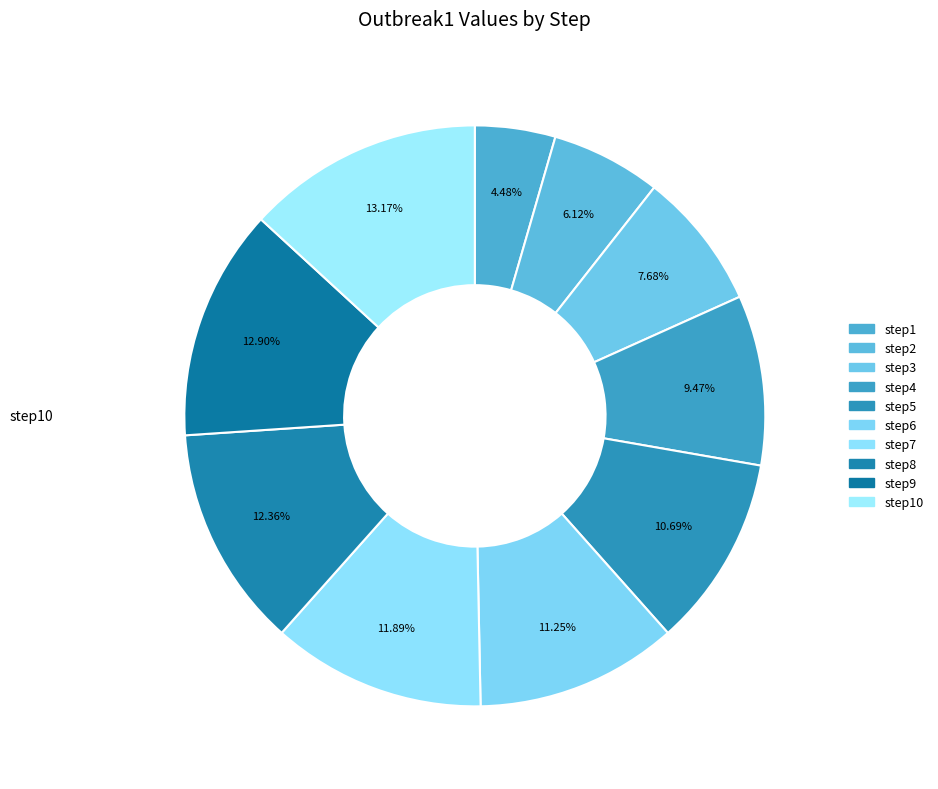

Which category has the smallest portion of the pie?

step1